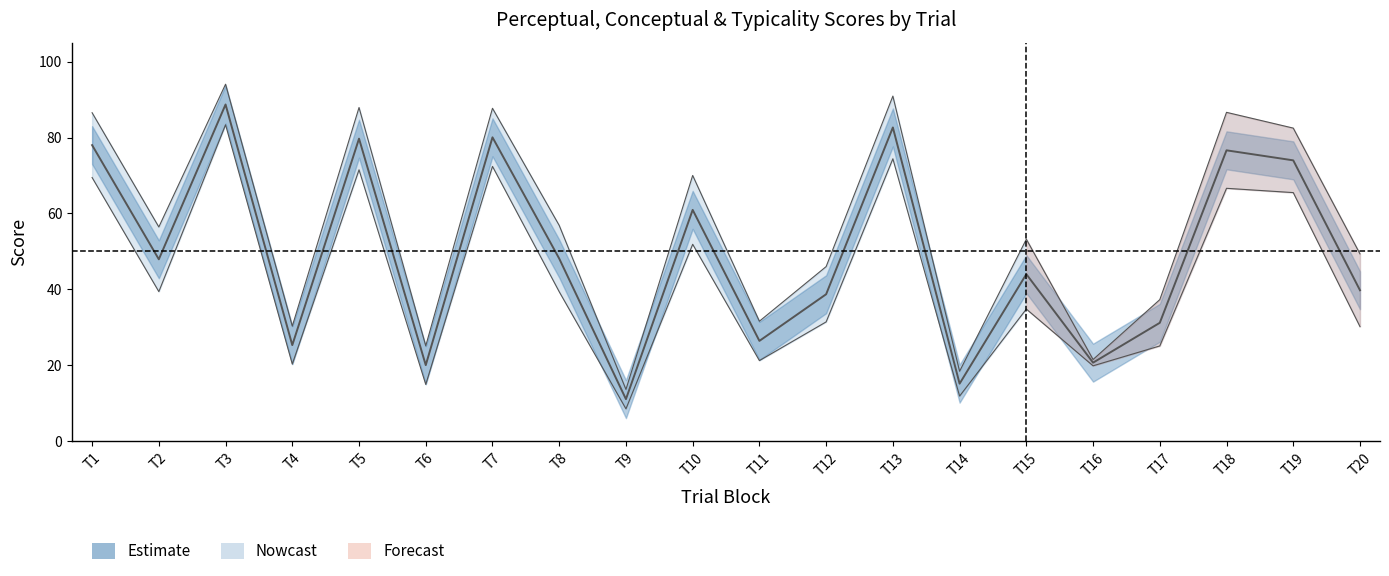

Where is the data nearest to the value 49?

T8